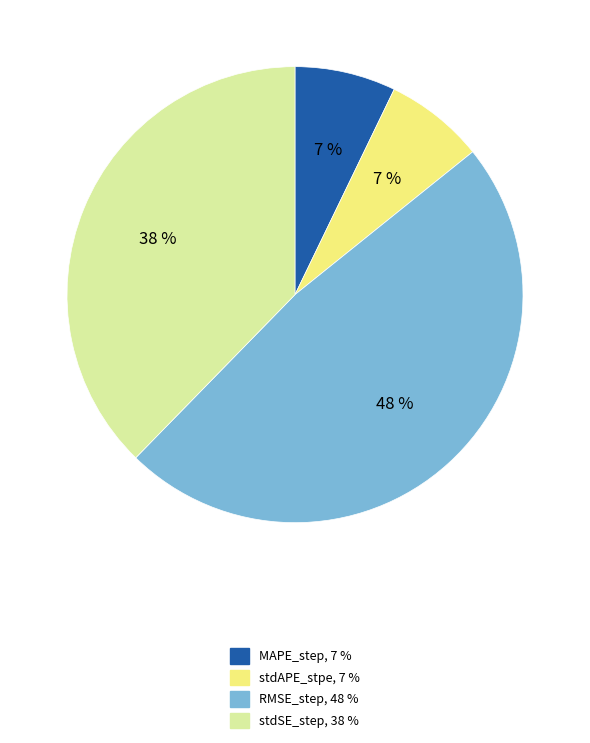

To the nearest percent, what is the difference between the largest and smallest slice percentages?

41%